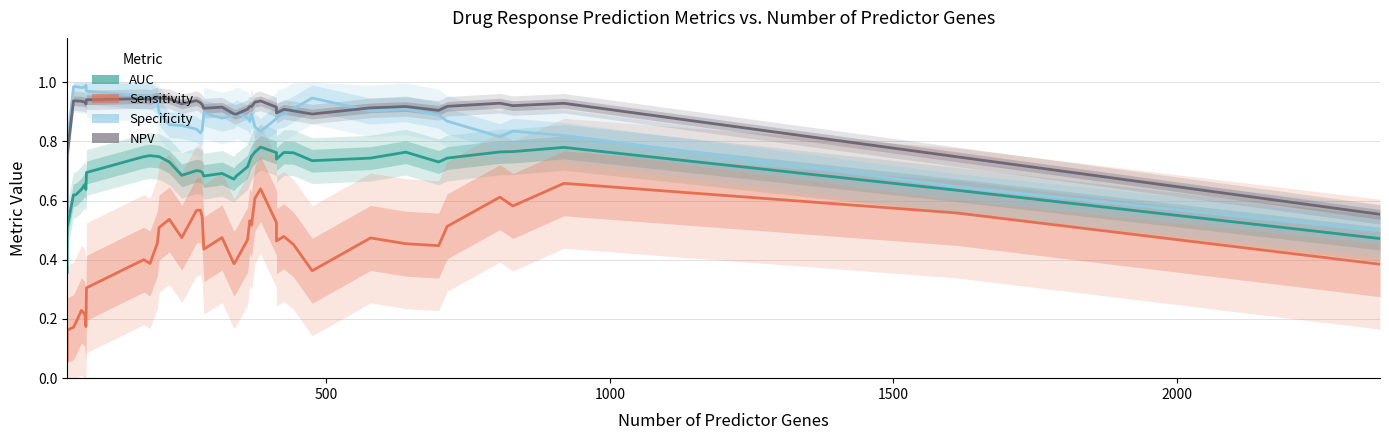

What is the sum of all Sensitivity values?

17.4